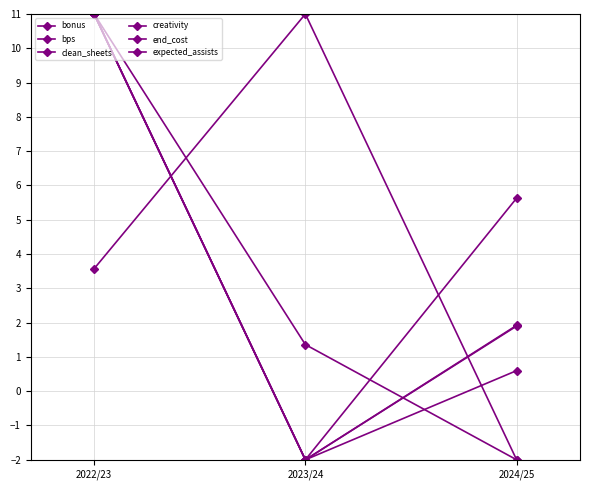

Does the chart display data point markers on the line(s)?

Yes